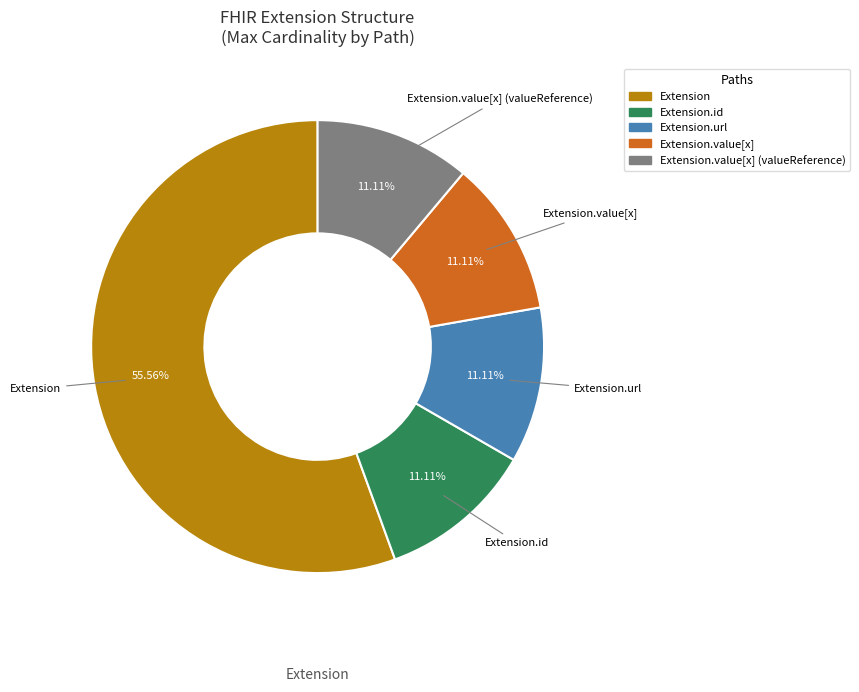

Is there a majority slice in this chart?

Yes